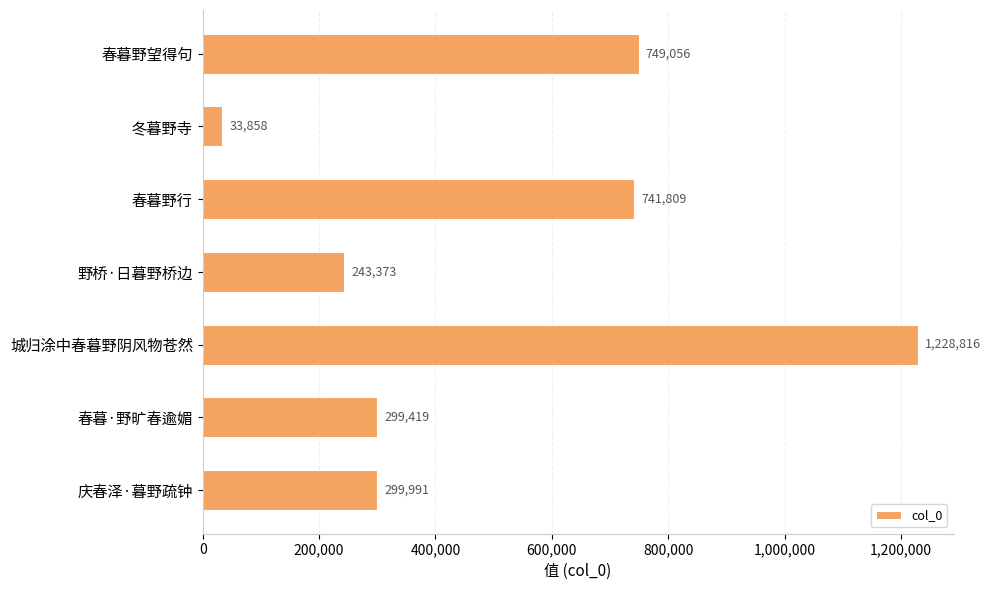

Between 城归涂中春暮野阴风物苍然 and 冬暮野寺, which is larger?

城归涂中春暮野阴风物苍然